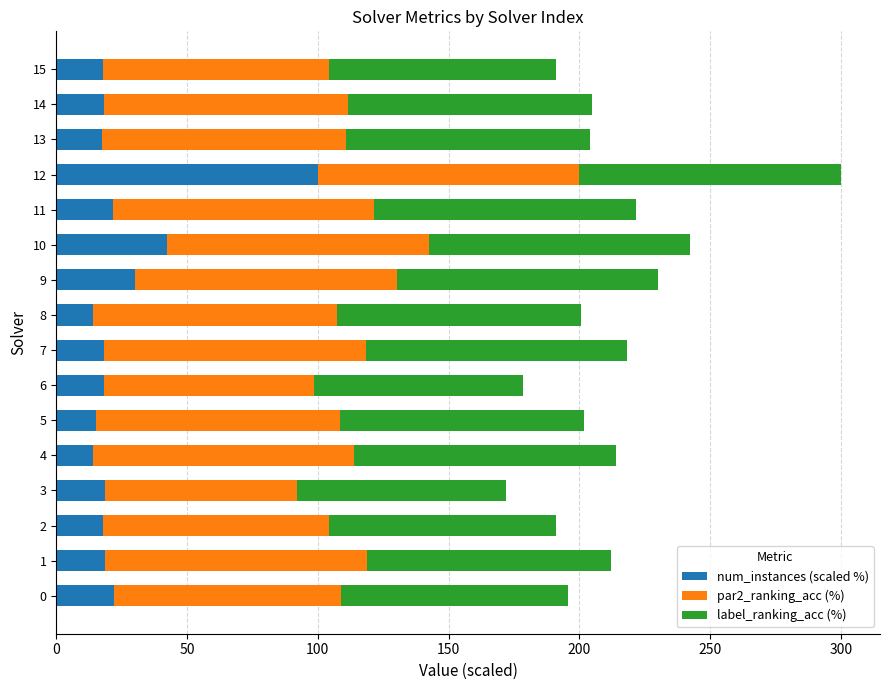

What is the lowest value of the num_instances (scaled %) series?

13.9